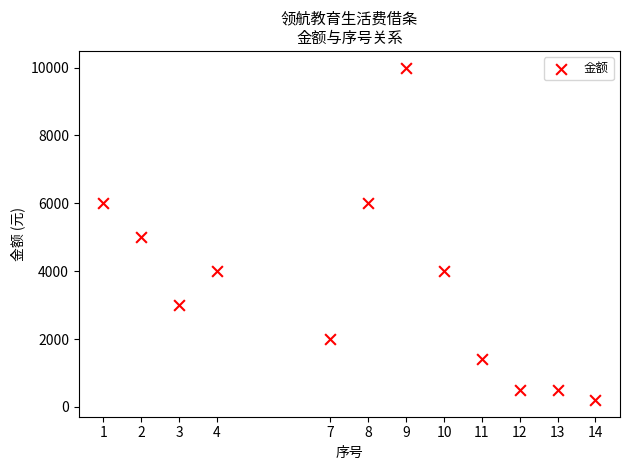

What is the range of X values (max minus min)?

13